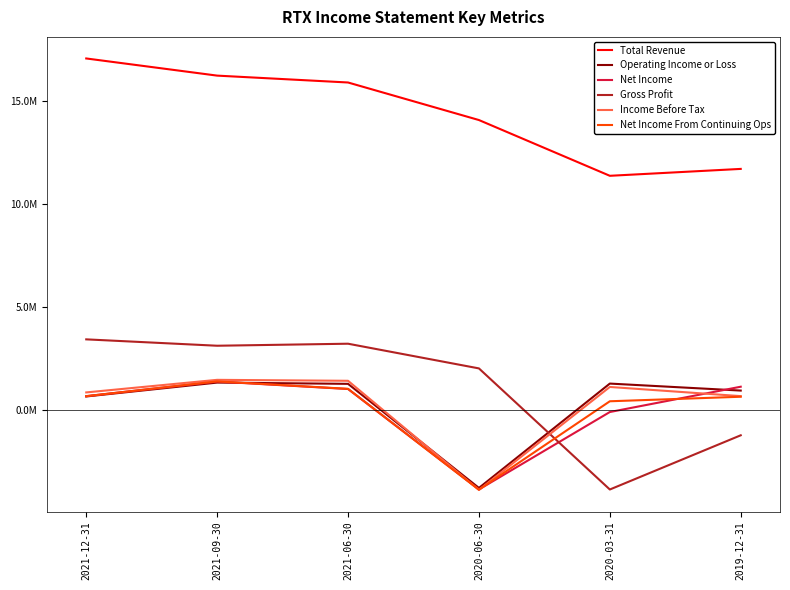

True or false: Gross Profit and Net Income From Continuing Ops intersect in this chart.

True